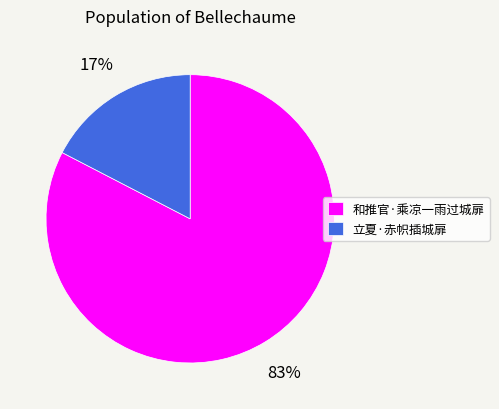

Between 立夏·赤帜插城扉 and 和推官·乘凉一雨过城扉, which is larger?

和推官·乘凉一雨过城扉